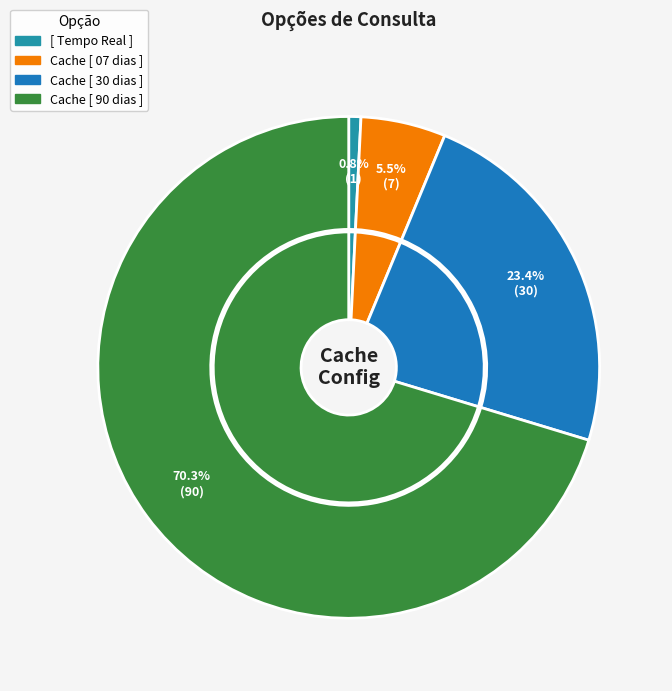

What is the change in value from Cache [ 07 dias ] to Cache [ 30 dias ]?

+23